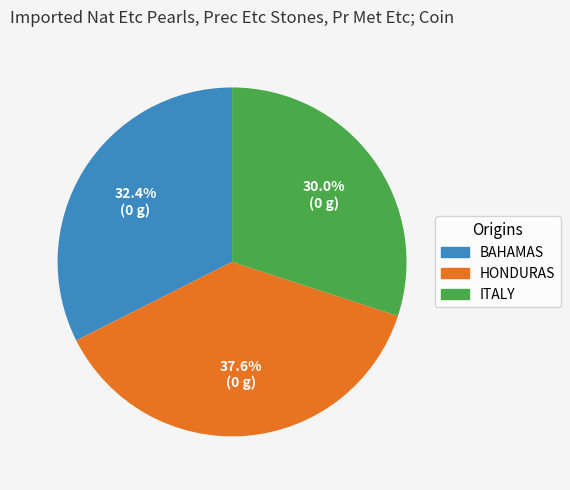

Is there a majority slice in this chart?

No